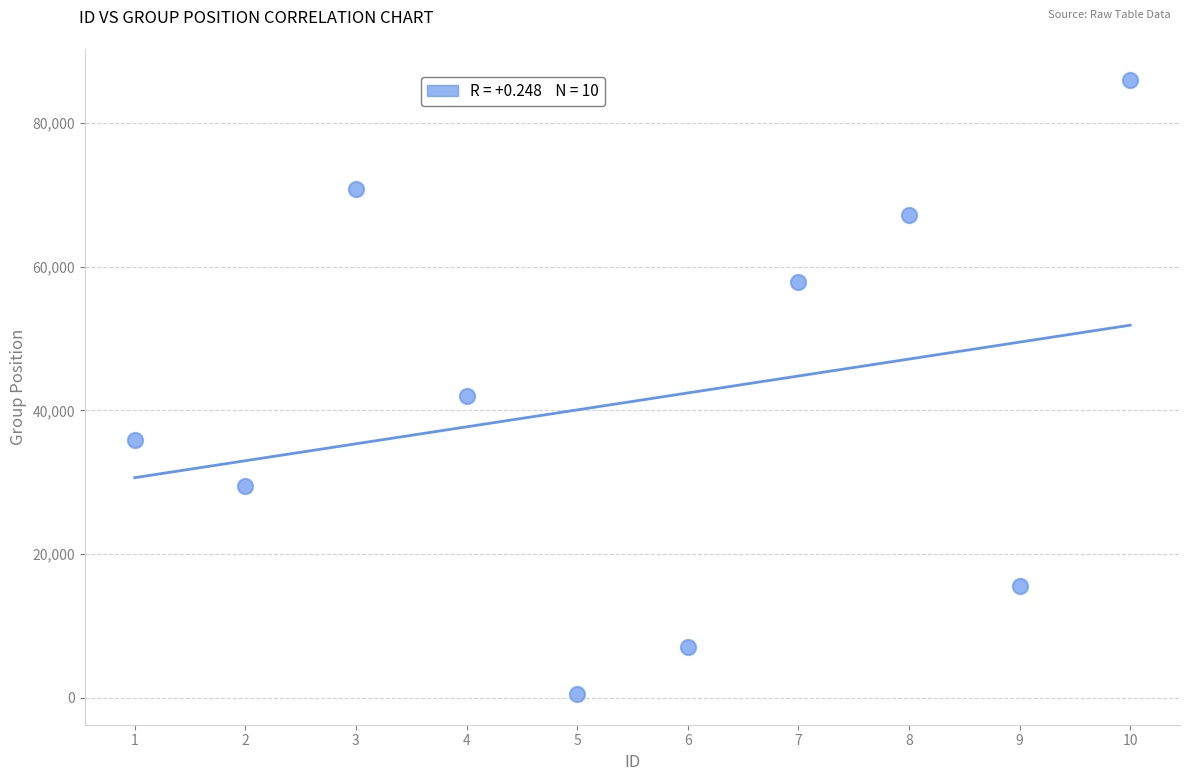

What Y value in the scatter plot is closest to 43279?

41978